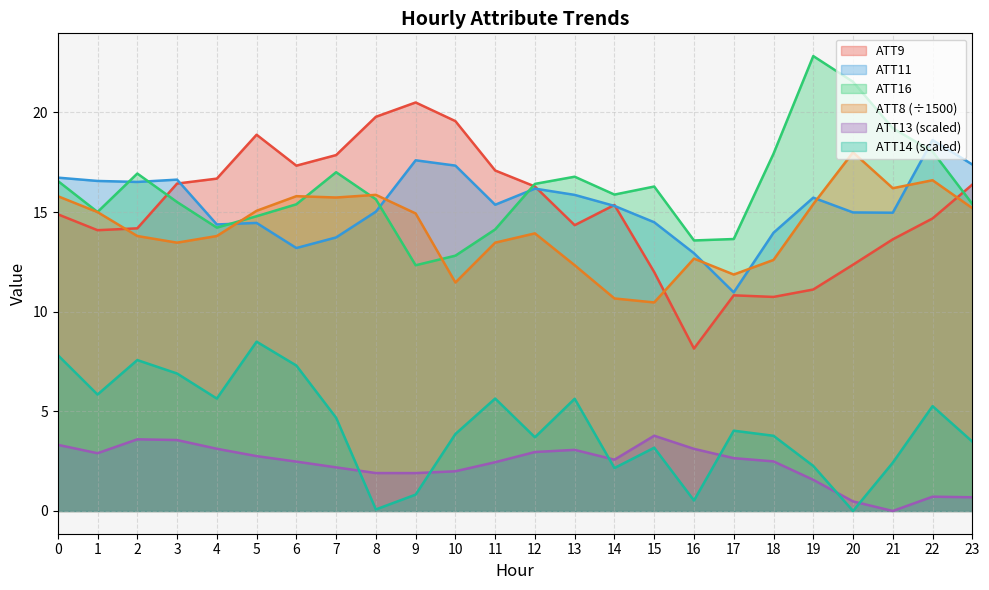

In ATT16, how many points are higher than both neighbors (excluding endpoints)?

5